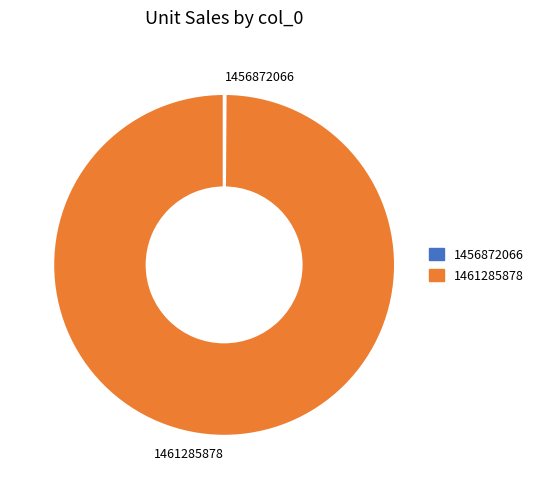

Which slice is the largest?

1461285878